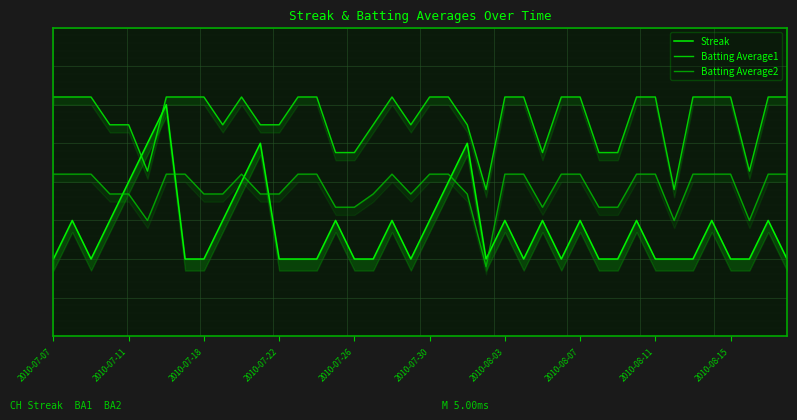

In Batting Average1, how many points are higher than both neighbors (excluding endpoints)?

2